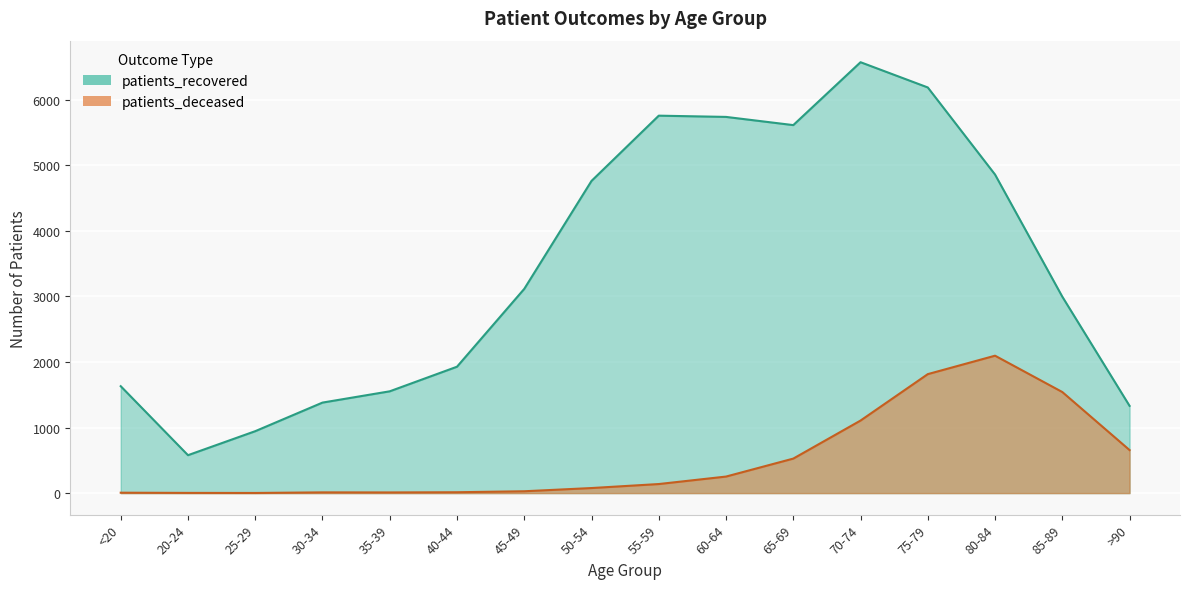

What is the label of the 8th point from the left?

50-54